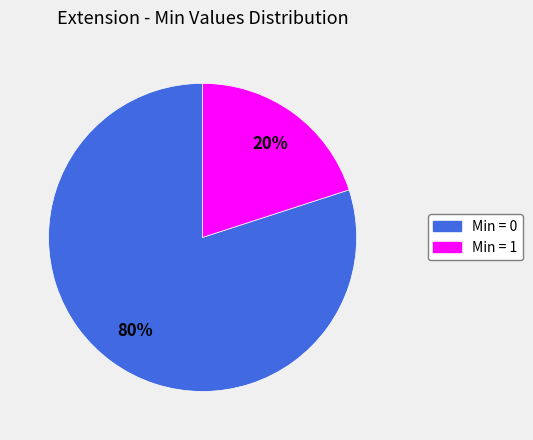

Does any single category account for the majority?

Yes